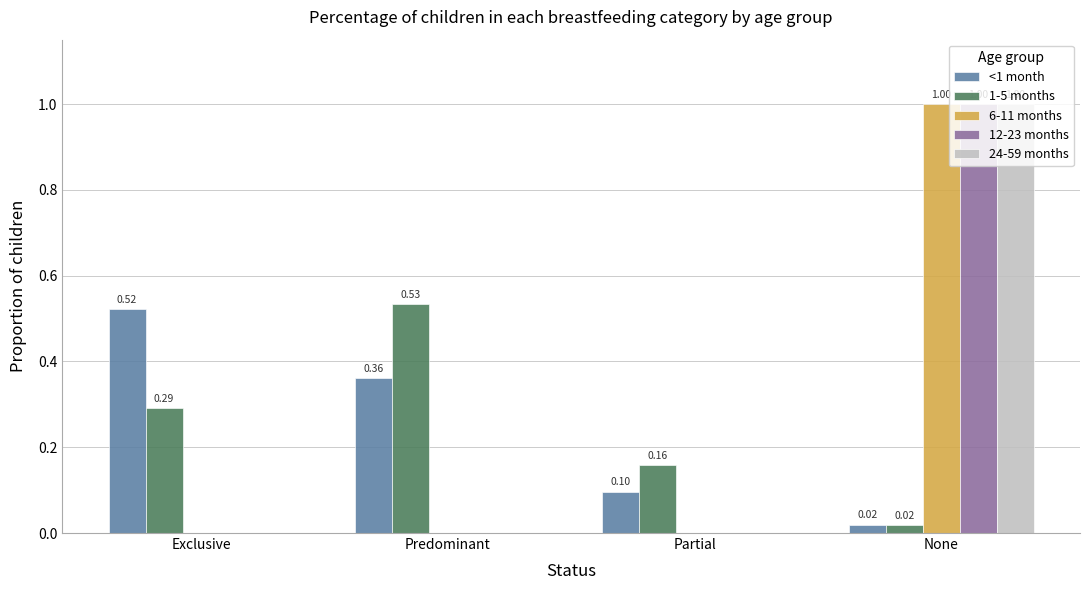

What is the highest value of the 6-11 months series?

1.0